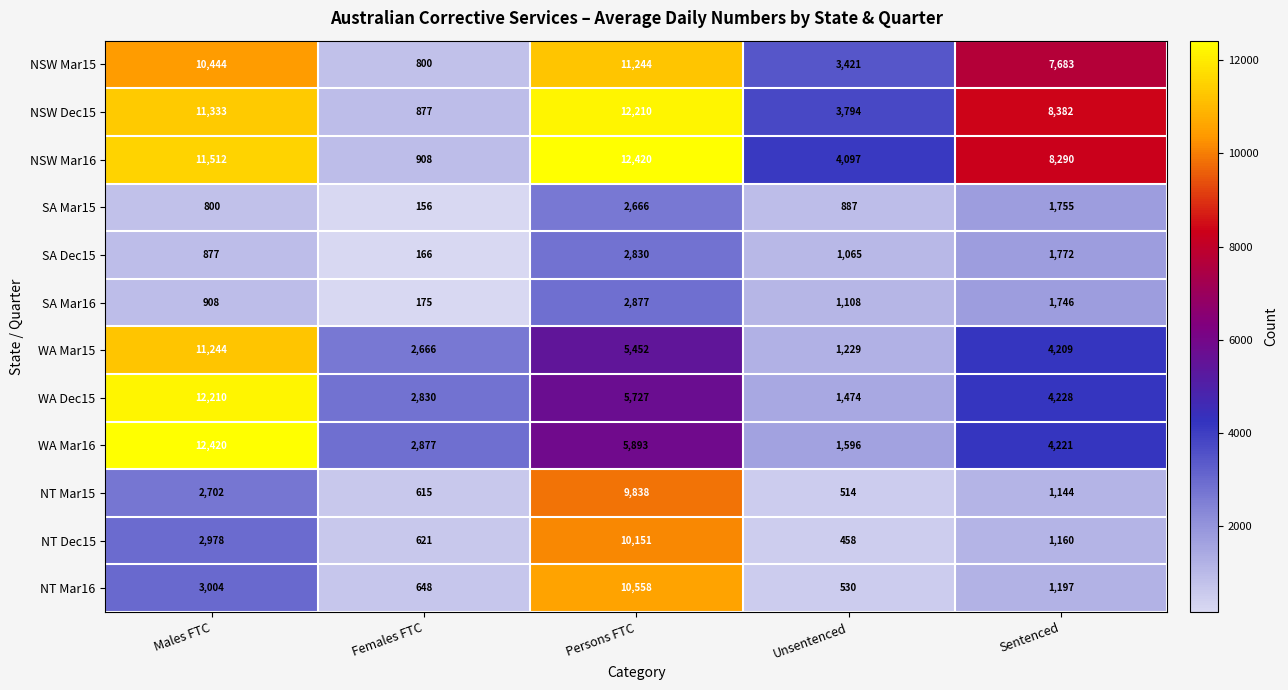

Rank the series at Females FTC from lowest to highest value.

SA Mar15, SA Dec15, SA Mar16, NT Mar15, NT Dec15, NT Mar16, NSW Mar15, NSW Dec15, NSW Mar16, WA Mar15, WA Dec15, WA Mar16